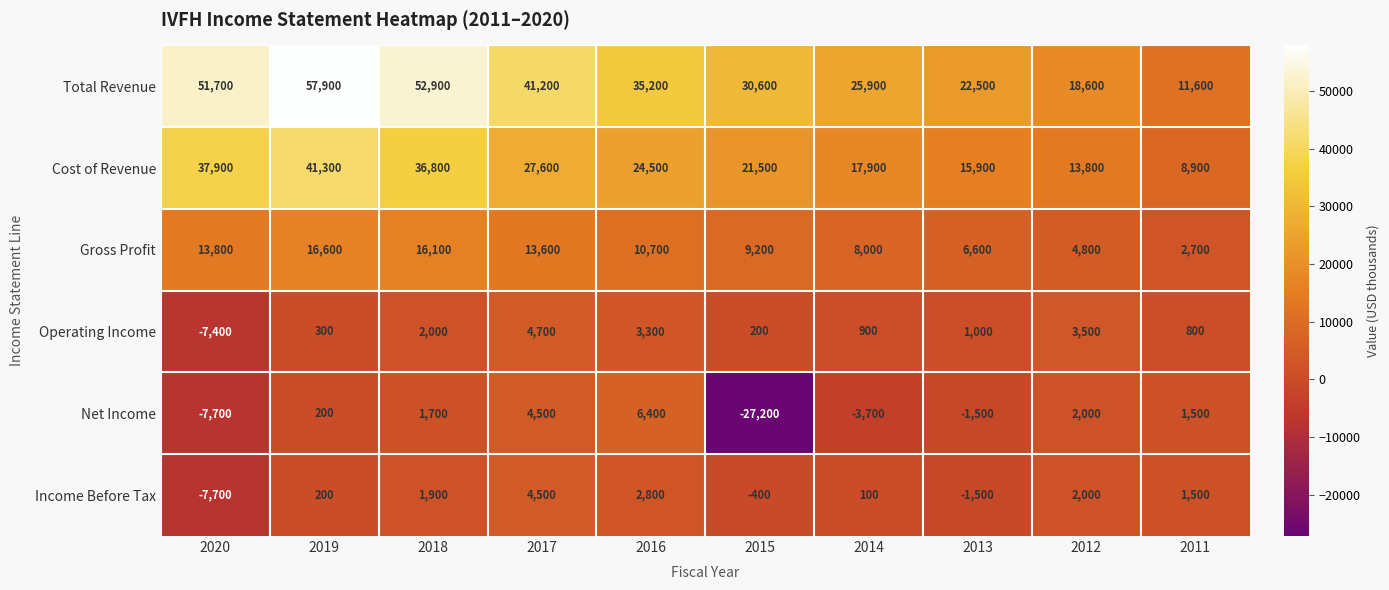

At which category does the chart reach its peak across all series?

2019